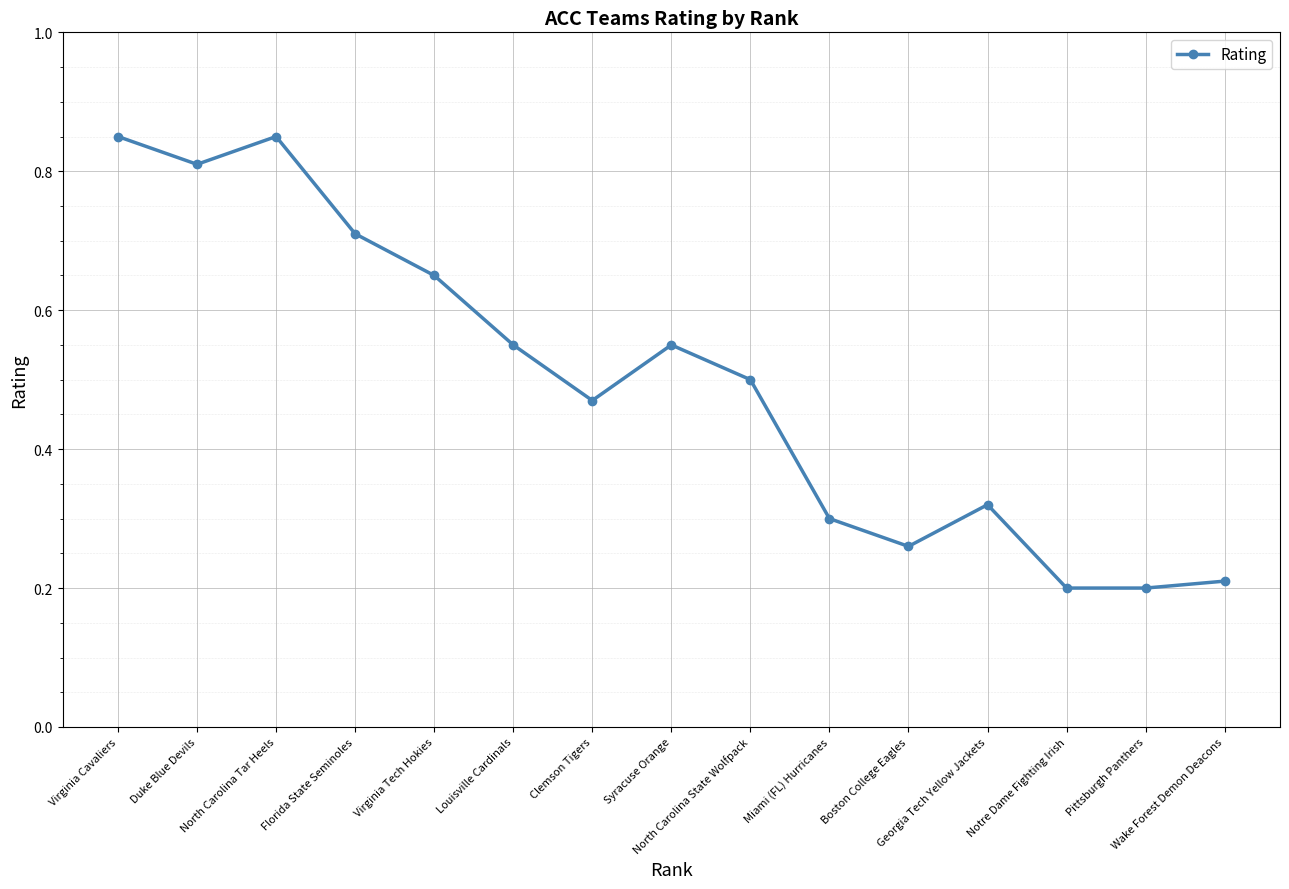

What is the sum of all values?

7.4